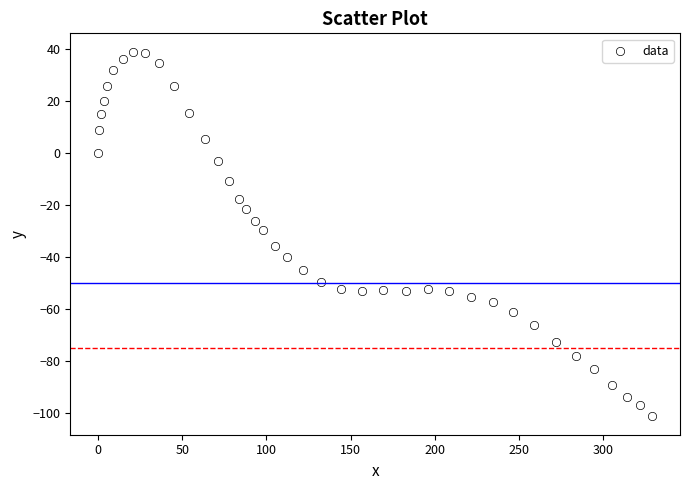

What is the range of Y values (max minus min)?

140.4